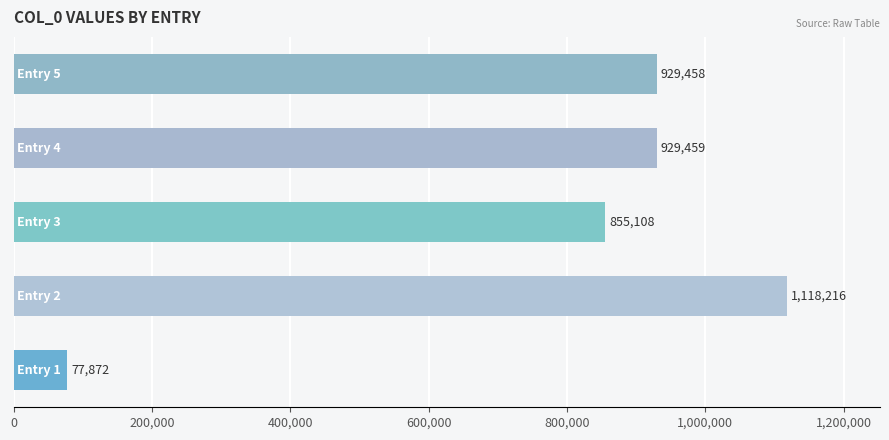

What is the minimum value shown in the chart?

77872